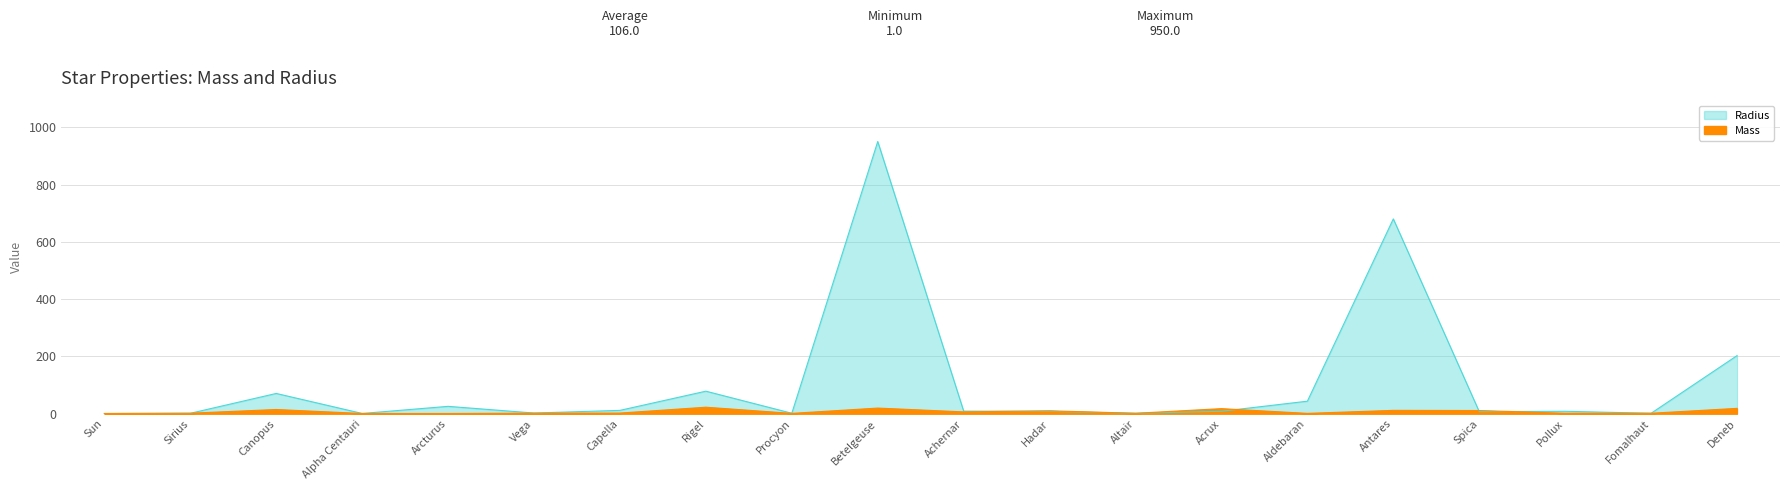

What is the label of the 17th point from the right?

Alpha Centauri